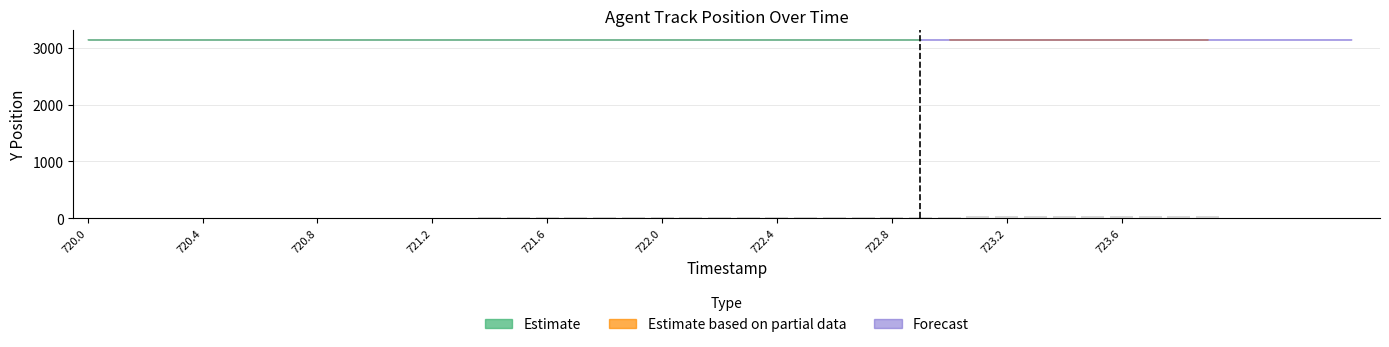

What is the sum of all values?

786.5